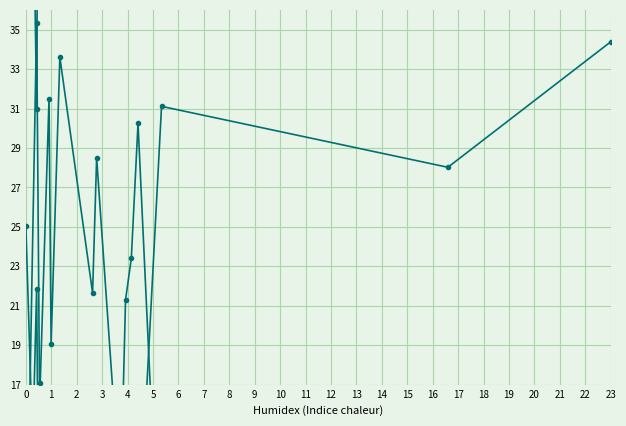

Does the chart display data point markers on the line(s)?

Yes